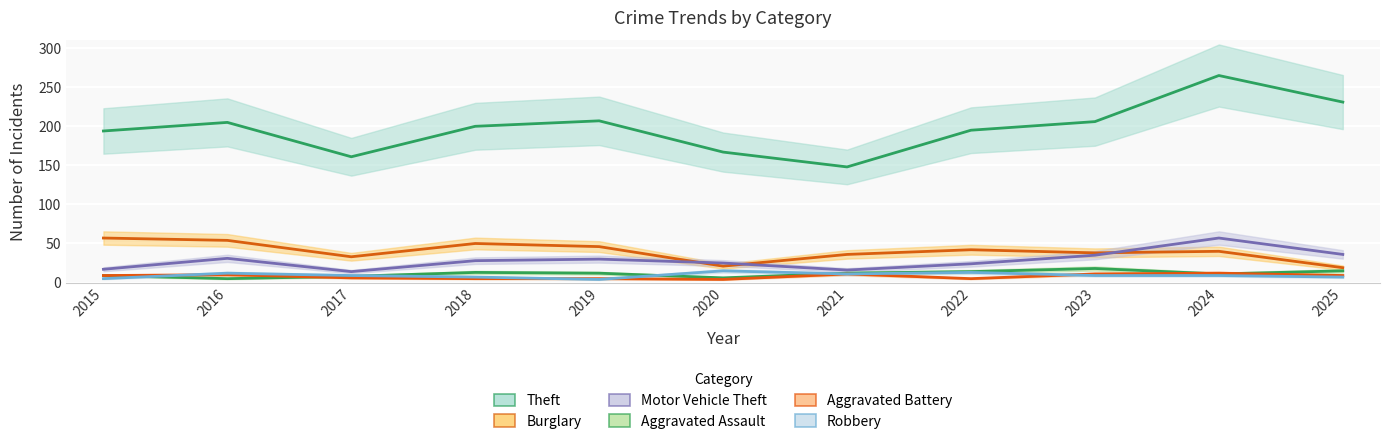

What is the total value across all series at 2016?

317